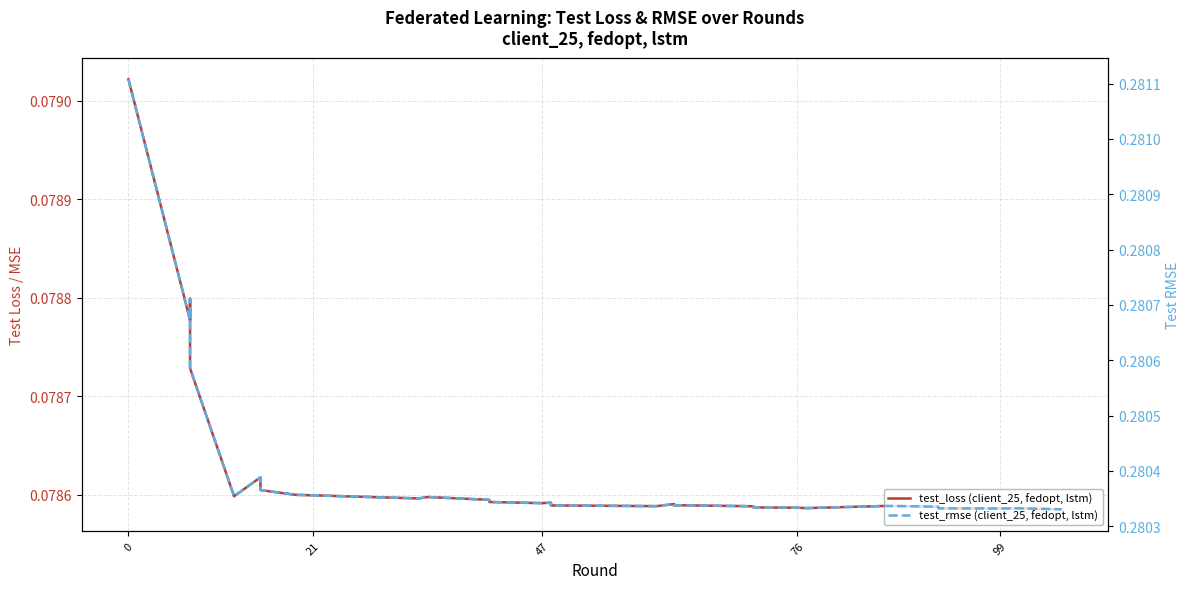

True or false: test_rmse (client_25, fedopt, lstm) and test_loss (client_25, fedopt, lstm) cross at least once.

False